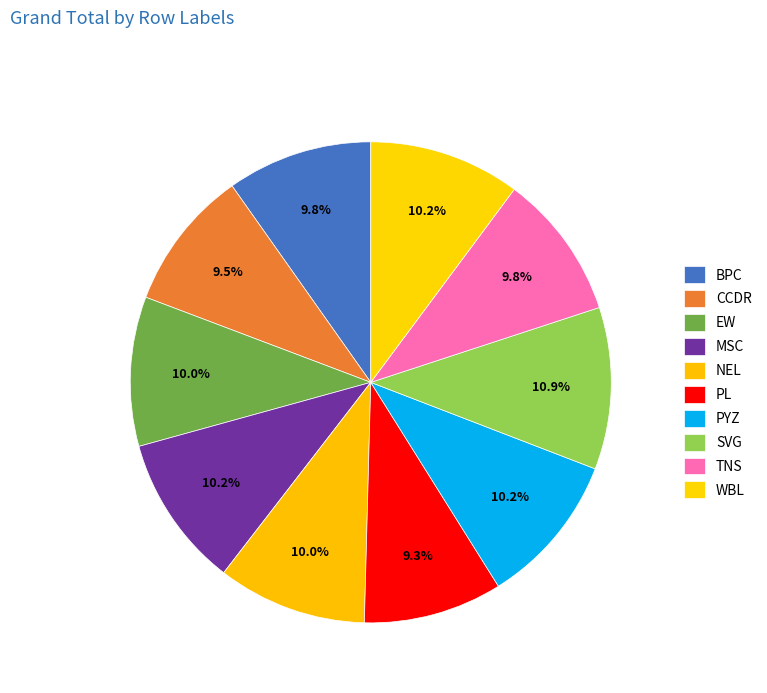

What is the total percentage of PL and BPC?

19.1%